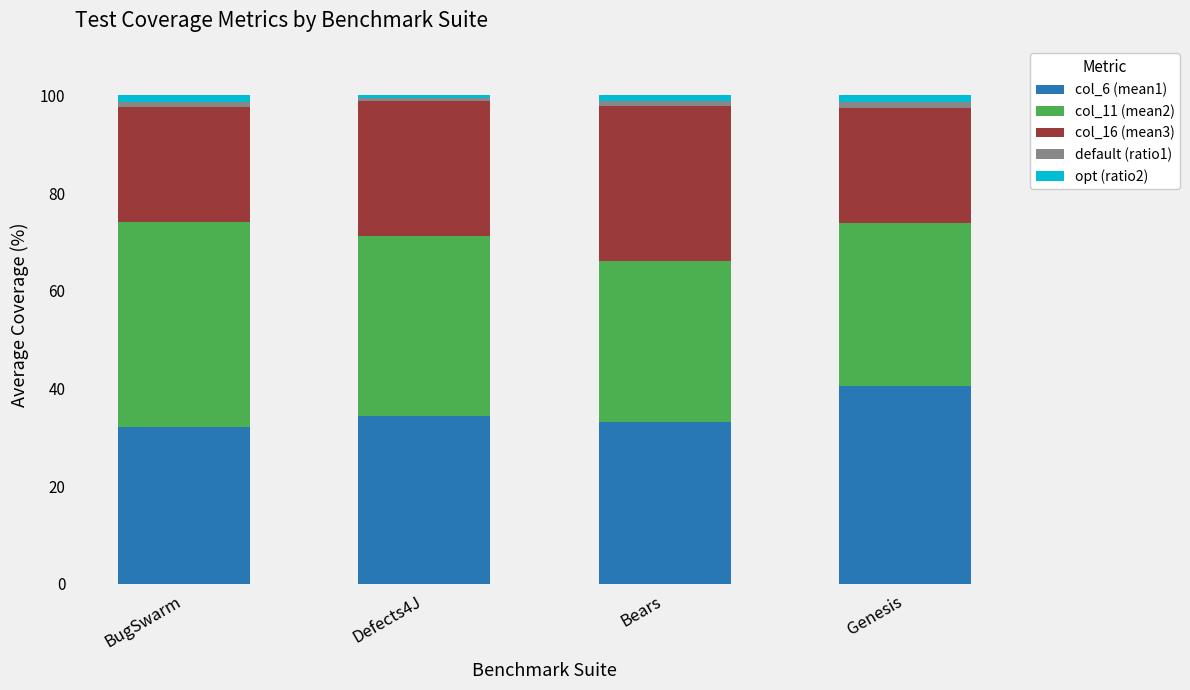

What is the maximum value for col_6 (mean1)?

40.4